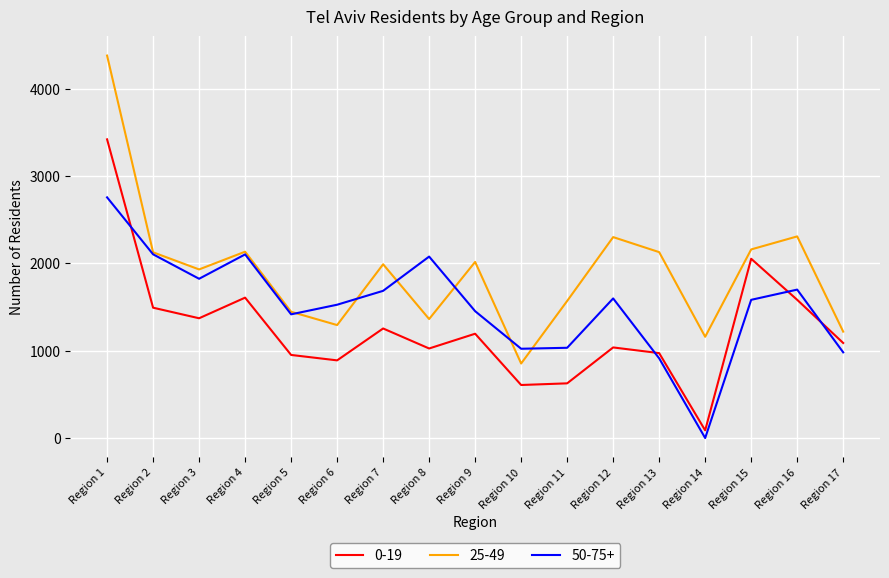

At which category does 25-49 reach its first local valley?

Region 3